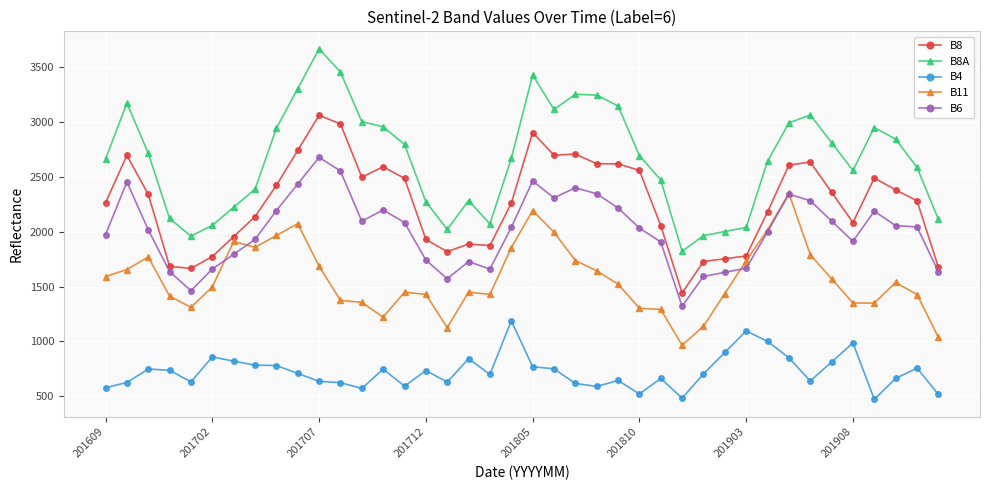

Which series has the widest spread of values?

B8A